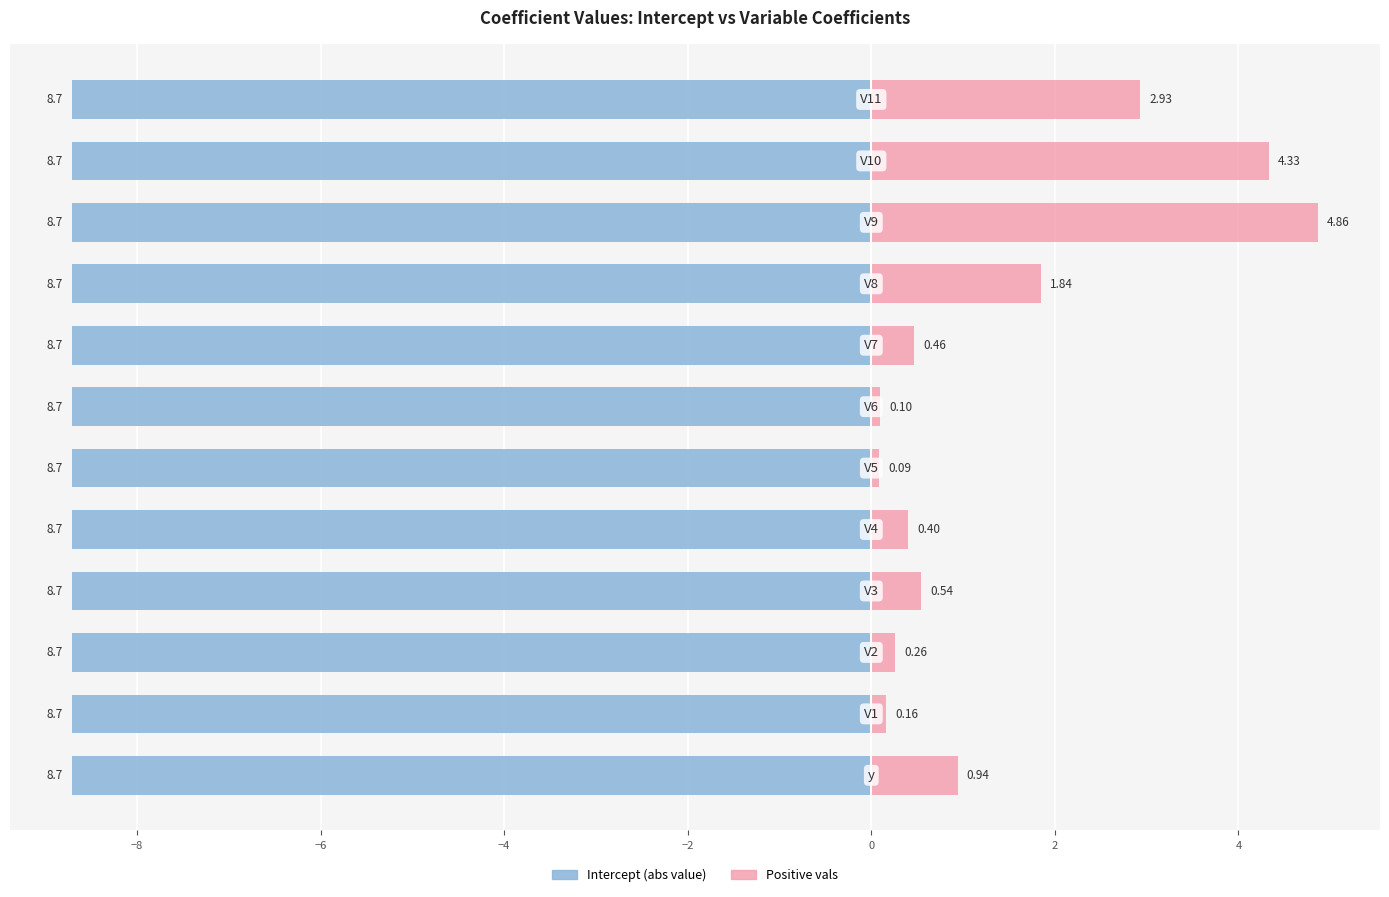

Rank the series by their maximum value, from highest to lowest.

Positive vals, Intercept (abs)